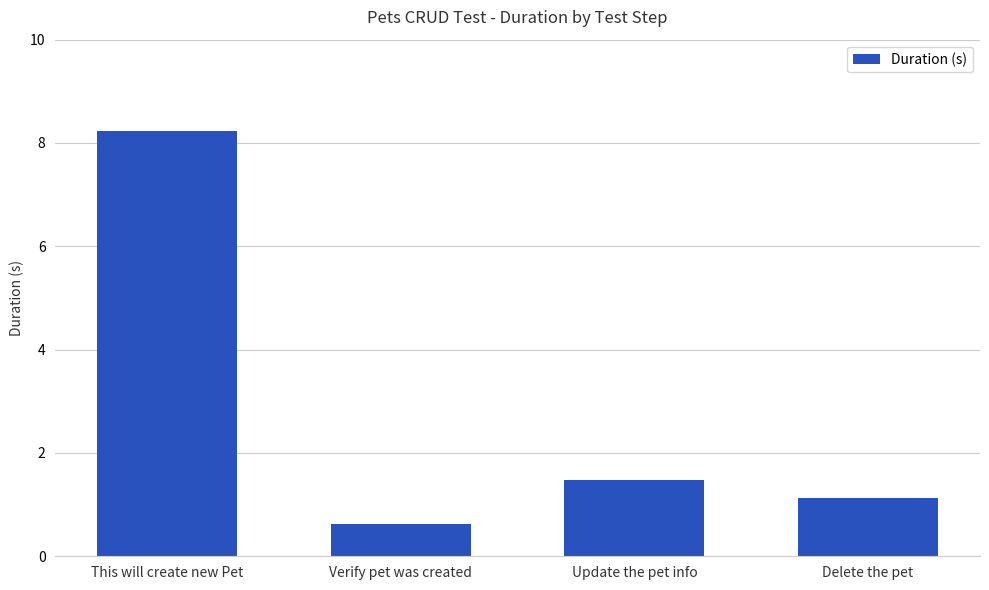

What is the label of the 1st bar from the right?

Delete the pet